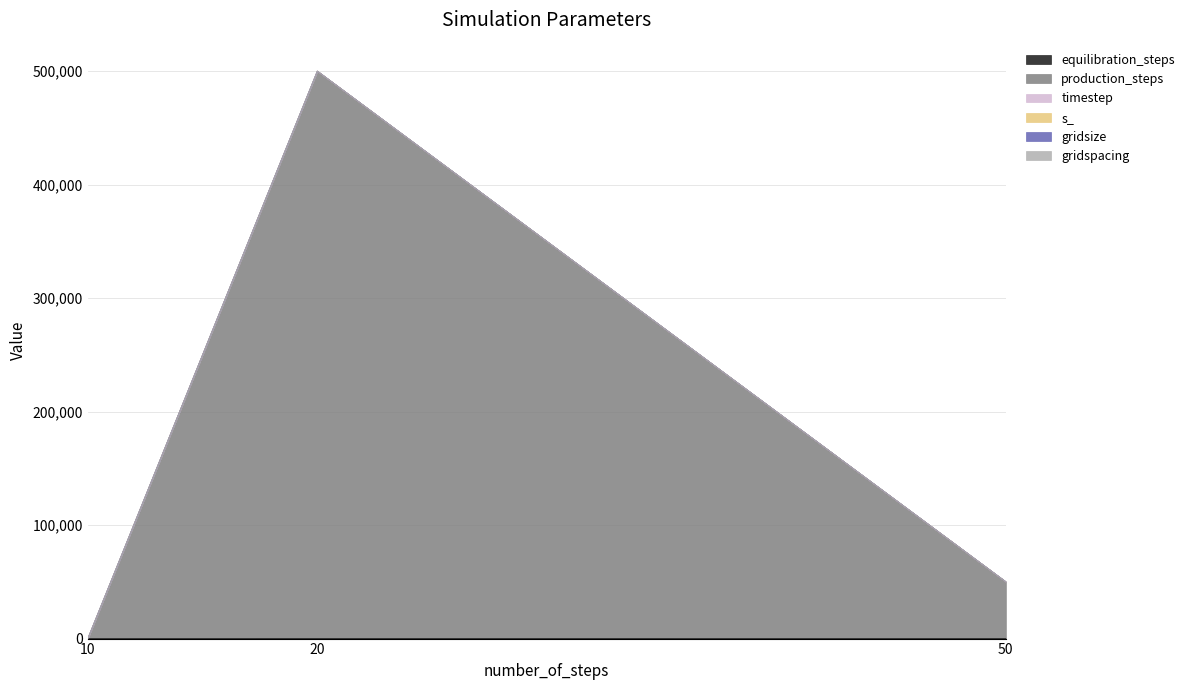

Which series changed the most between 50 and 10?

production_steps